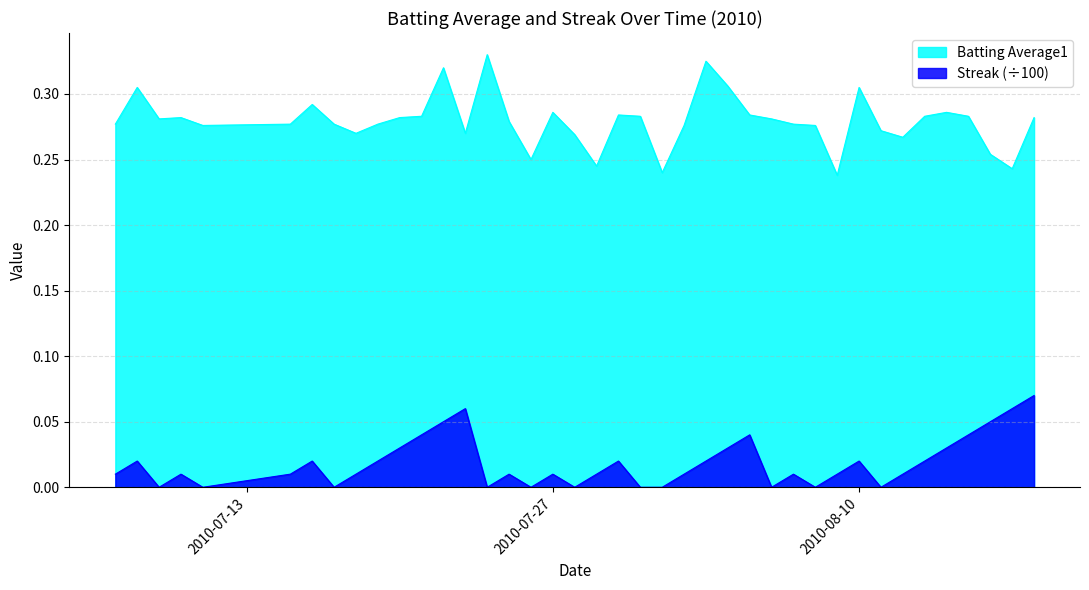

In batting_avg, how many points are lower than both neighbors (excluding endpoints)?

10